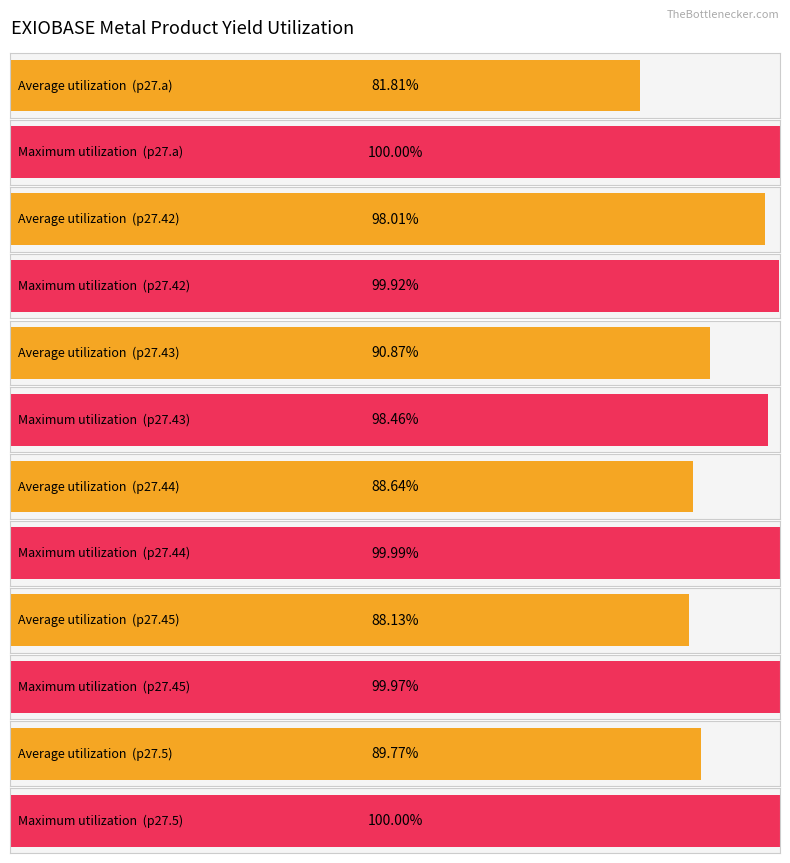

How many groups of bars are there?

6